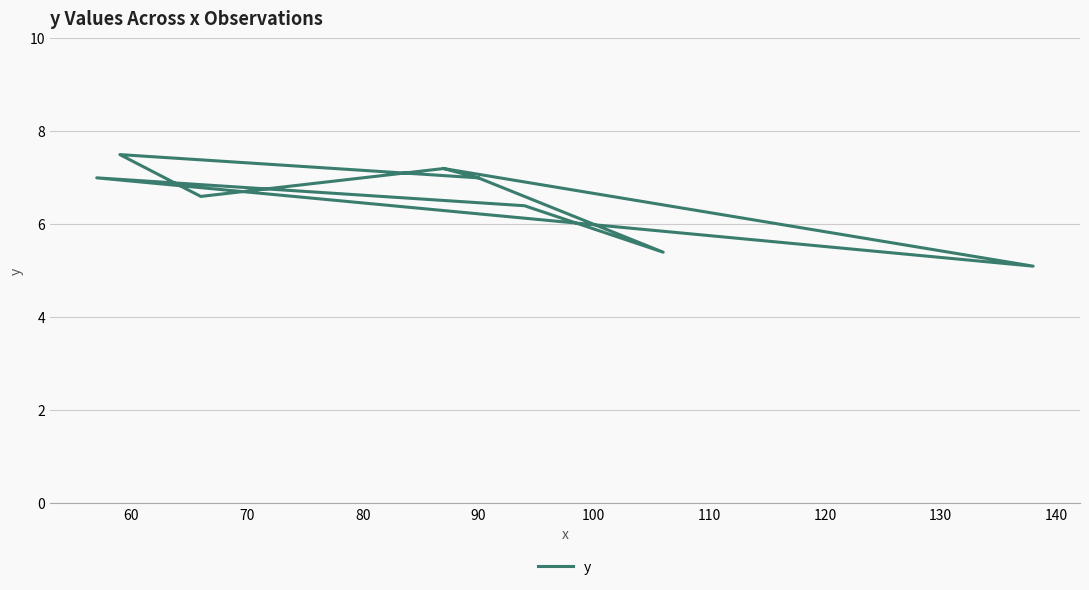

Is this an area chart (filled region under the line)?

No